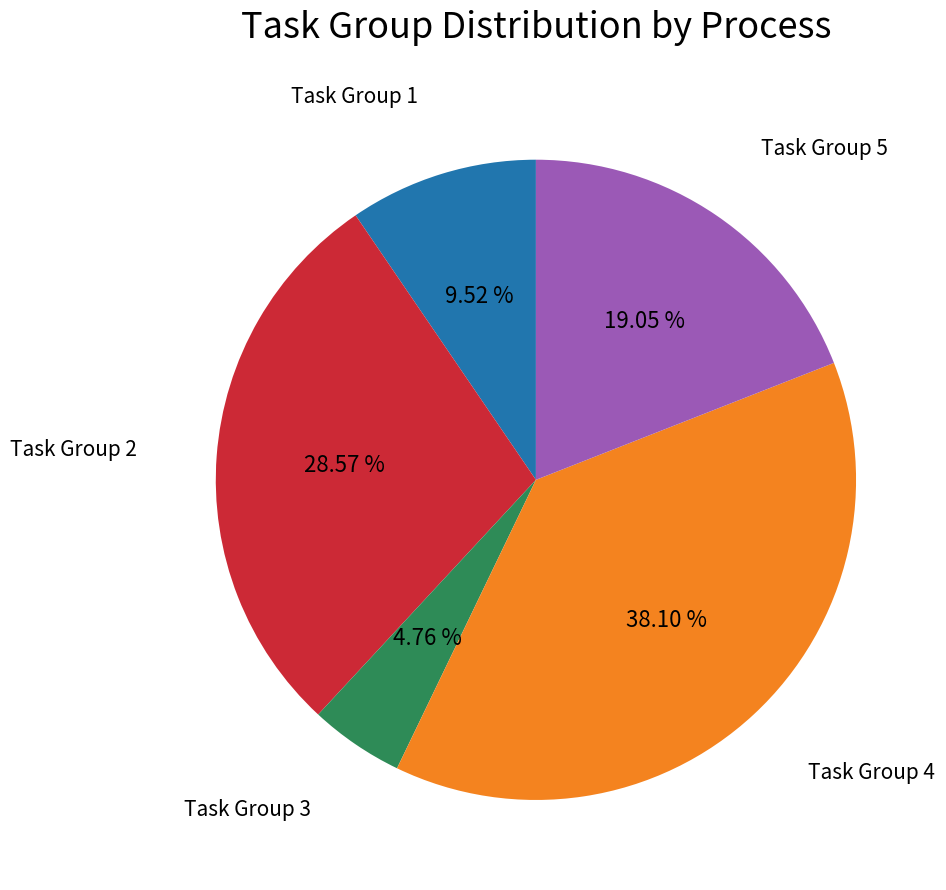

Is there any slice that represents more than half of the pie?

No